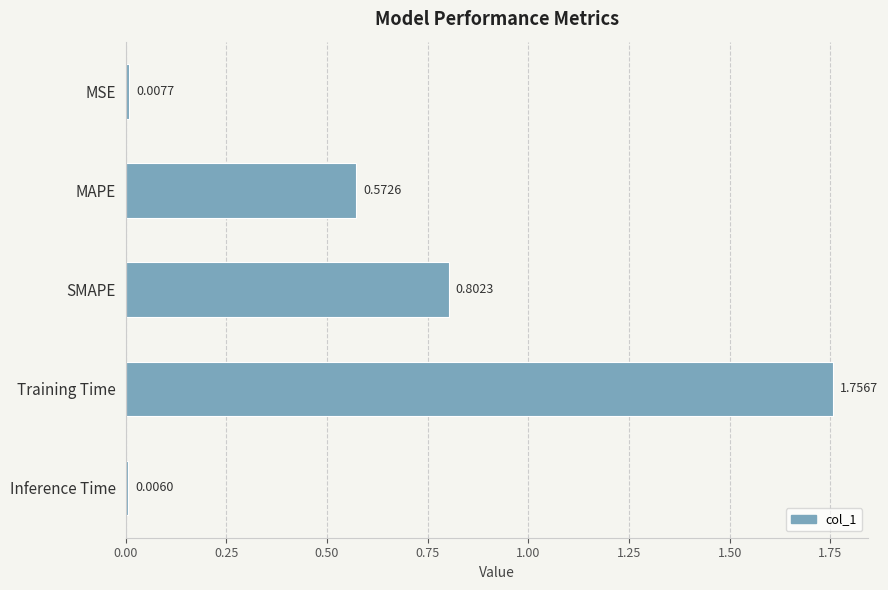

Rank the categories by value from lowest to highest.

Inference Time, MSE, MAPE, SMAPE, Training Time